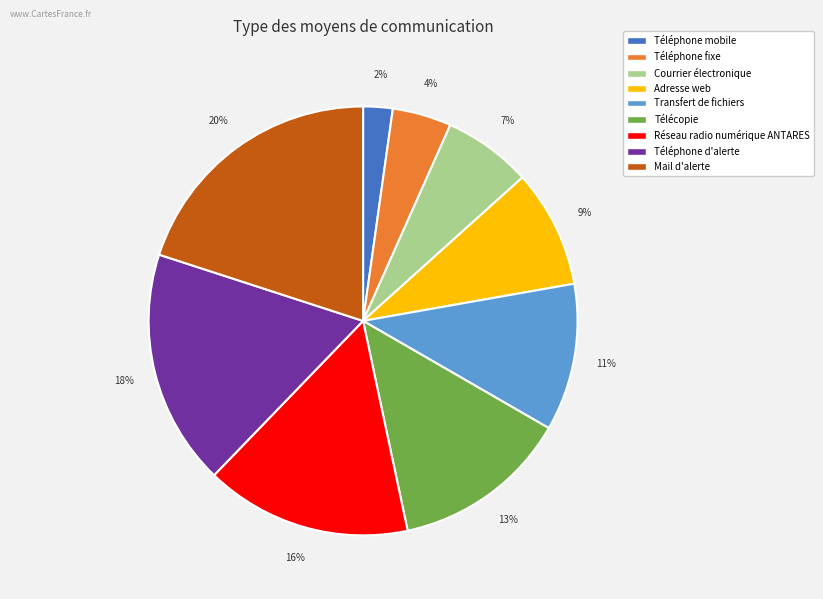

The Téléphone d'alerte slice represents 18% of the pie. True or false?

True